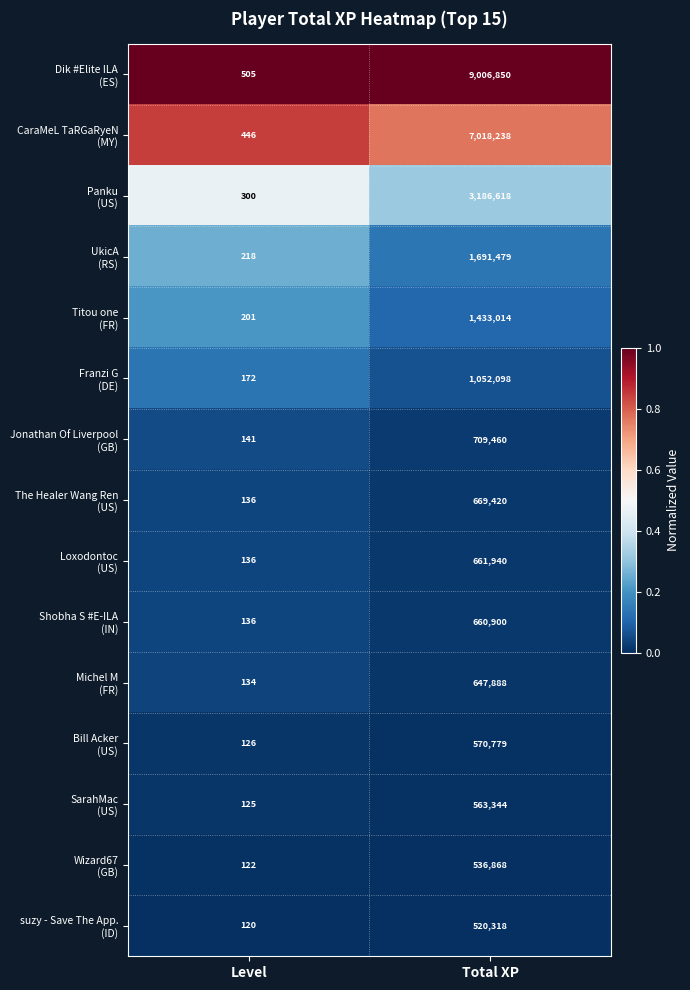

At which category is the sum across all series the highest?

Total XP